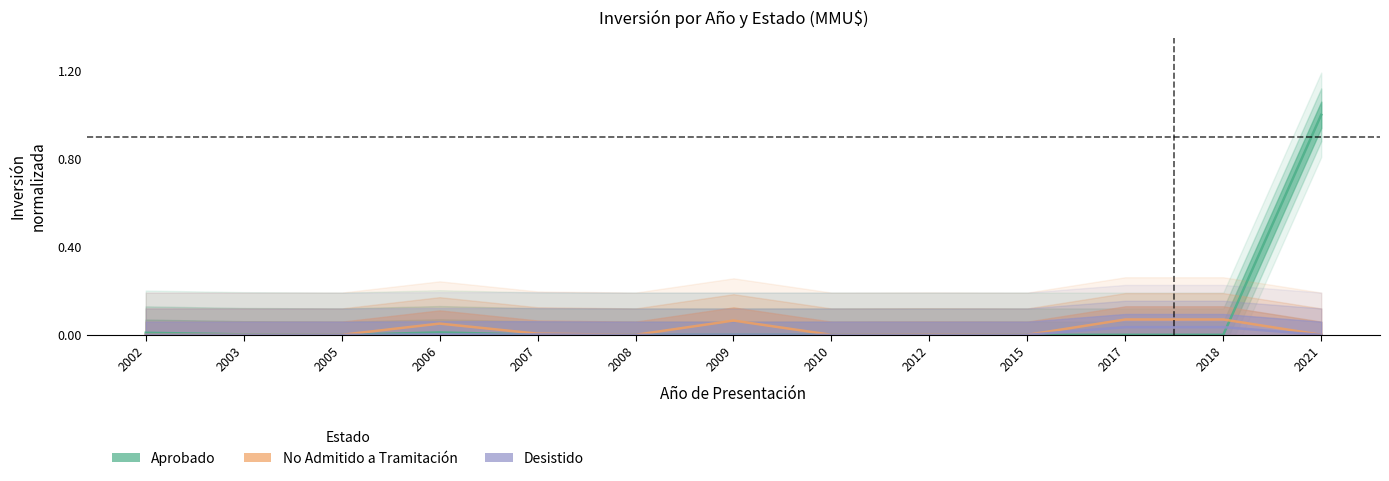

The value of Aprobado at 2018 is 0.3. True or false?

False